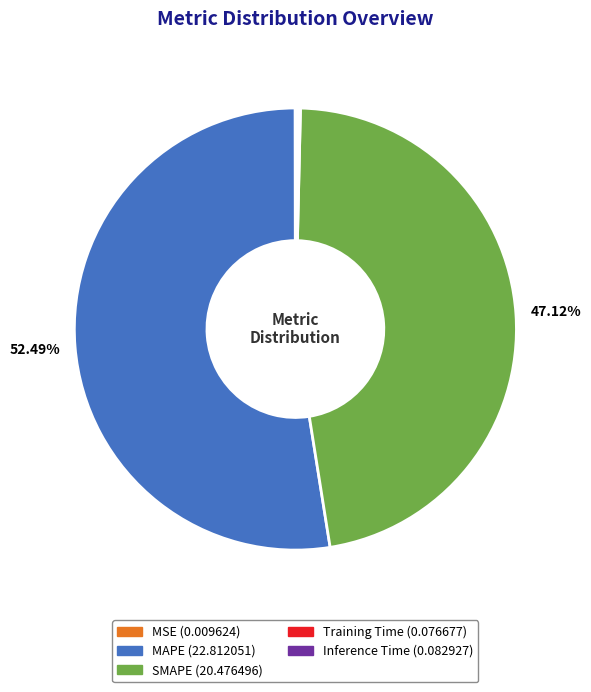

What is the largest slice in the pie chart?

MAPE